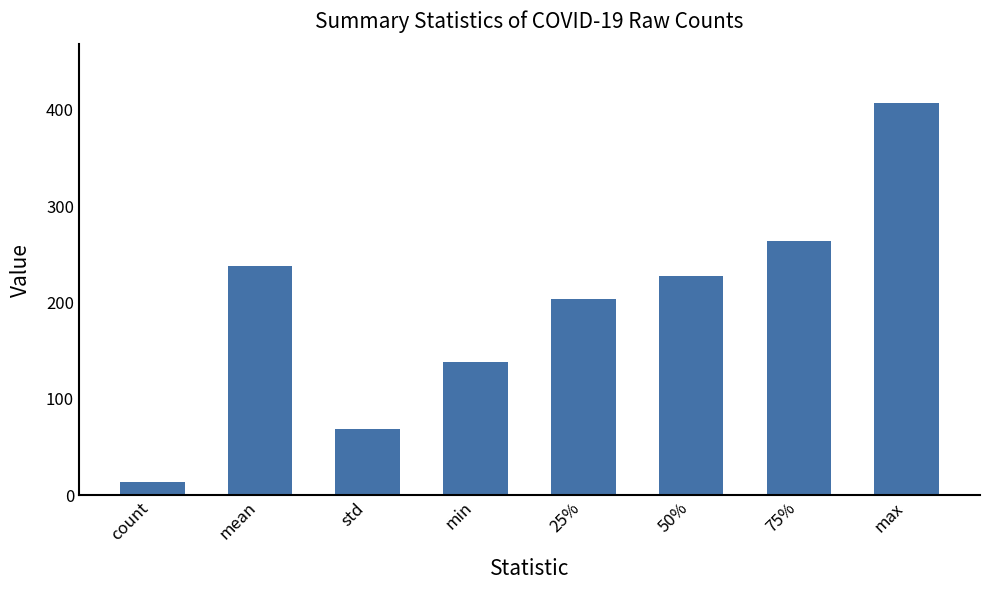

Reading left to right, transcribe all the data shown in this chart.

14.0	238.4	68.8	138.0	203.5	228.0	264.0	407.0